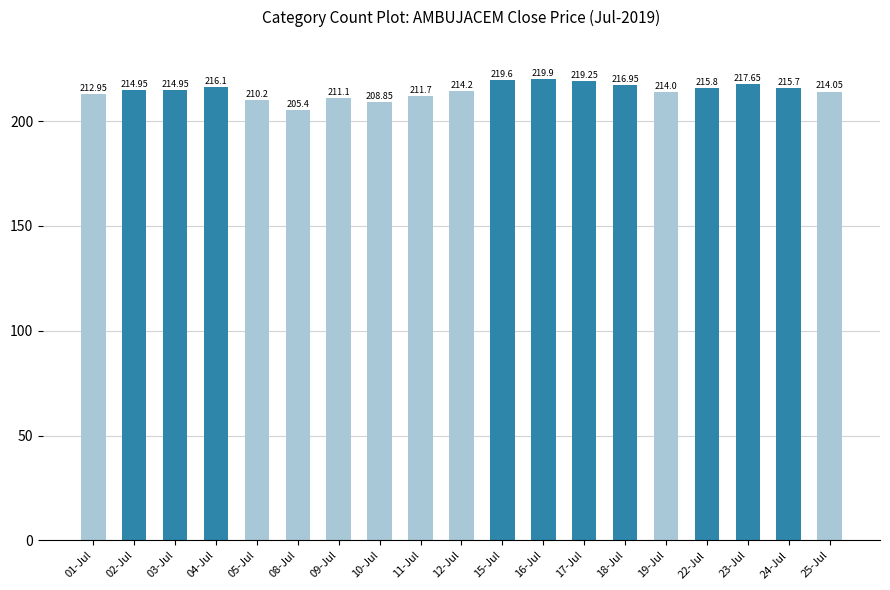

True or false: the data shows 216.1 at 04-Jul.

True